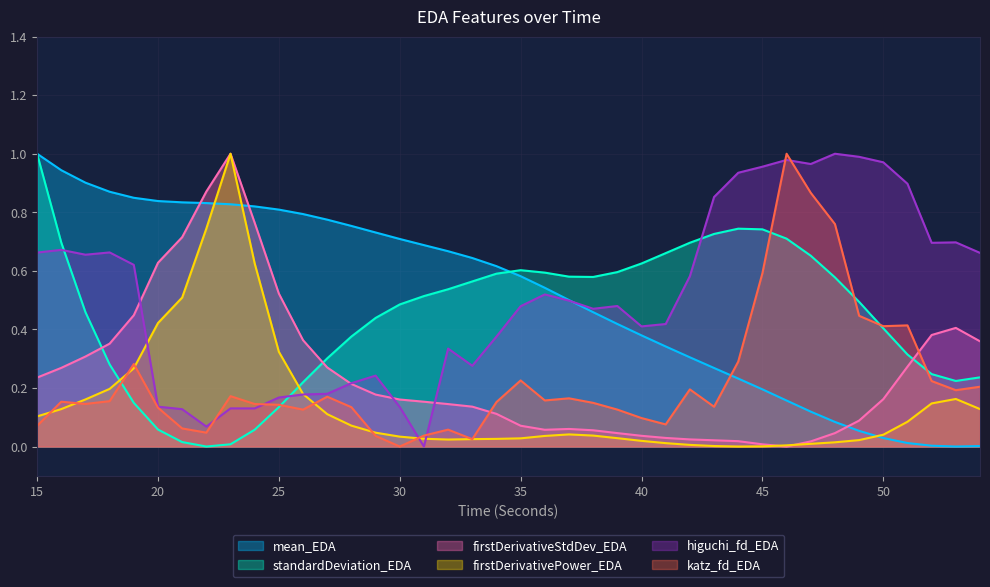

True or false: mean_EDA and firstDerivativePower_EDA intersect in this chart.

True